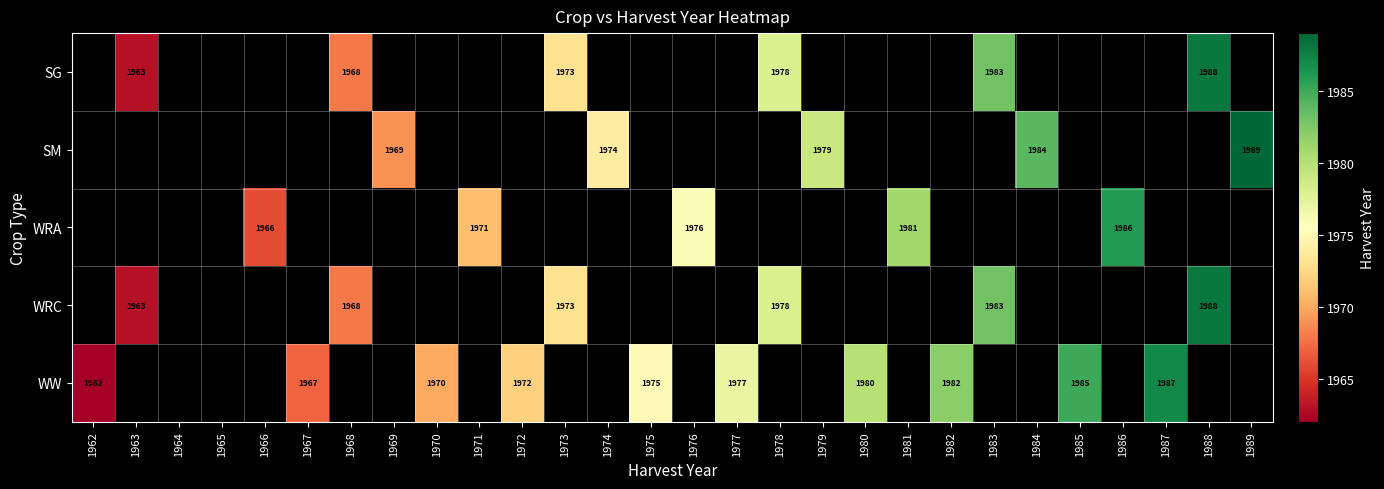

True or false: WRC has a value of 484 at 1963.

False